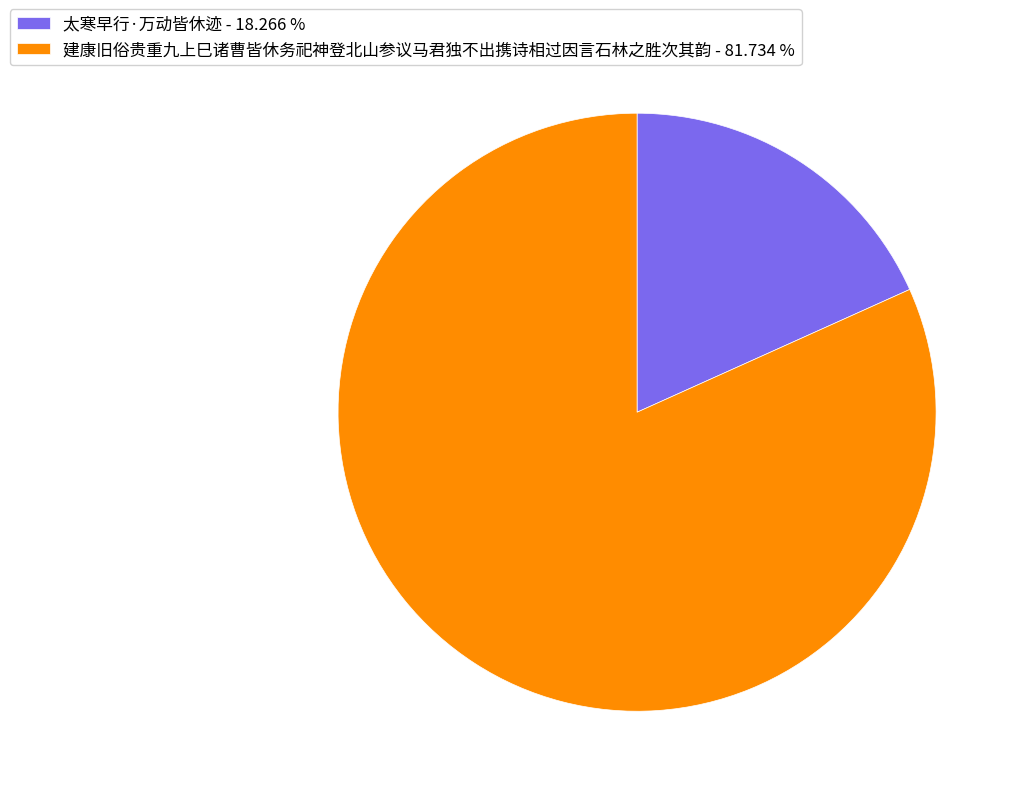

How many segments does this pie chart have?

2